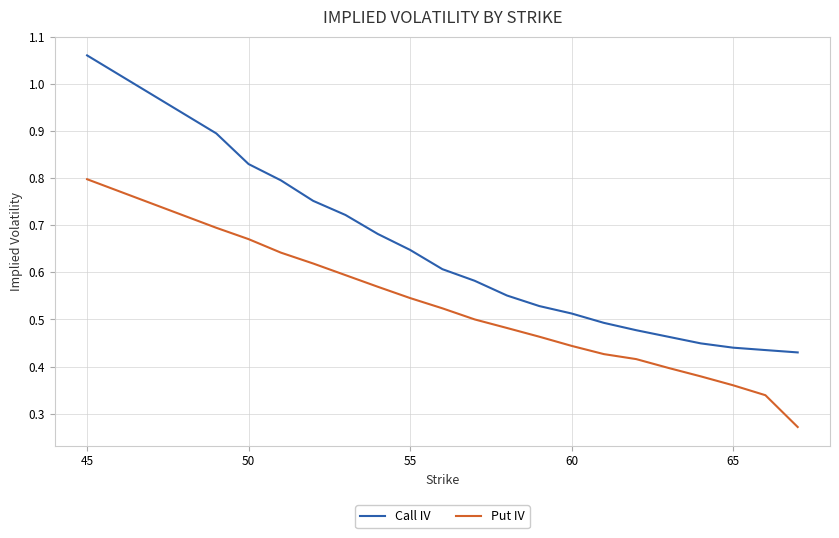

Which series has the largest range (max minus min)?

Call IV